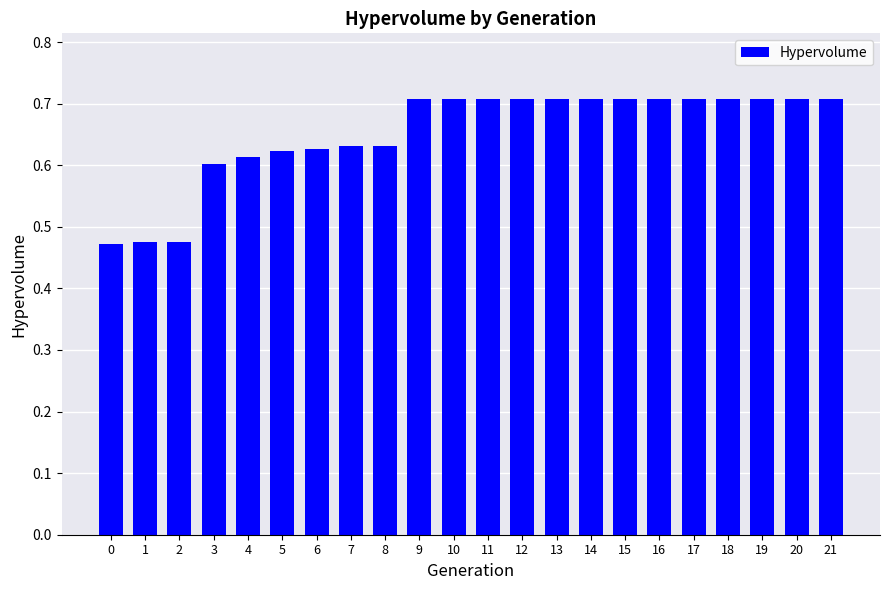

What is the maximum value shown in the chart?

0.7